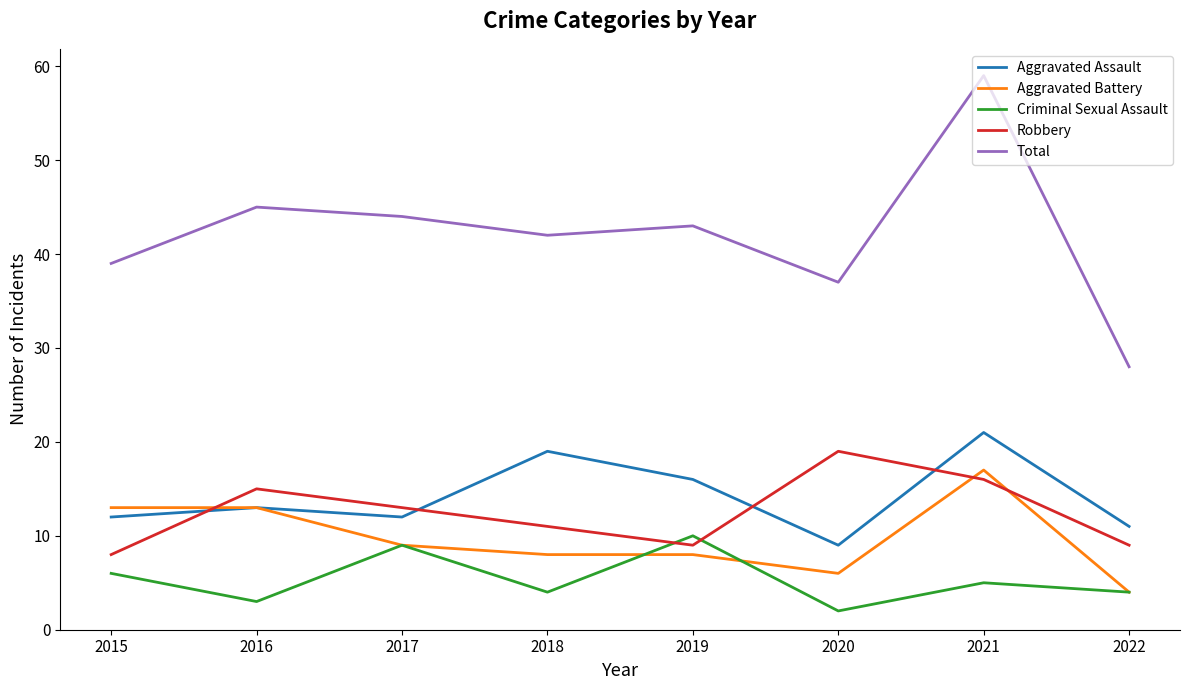

Rank the series by their maximum value, from lowest to highest.

Criminal Sexual Assault, Aggravated Battery, Robbery, Aggravated Assault, Total